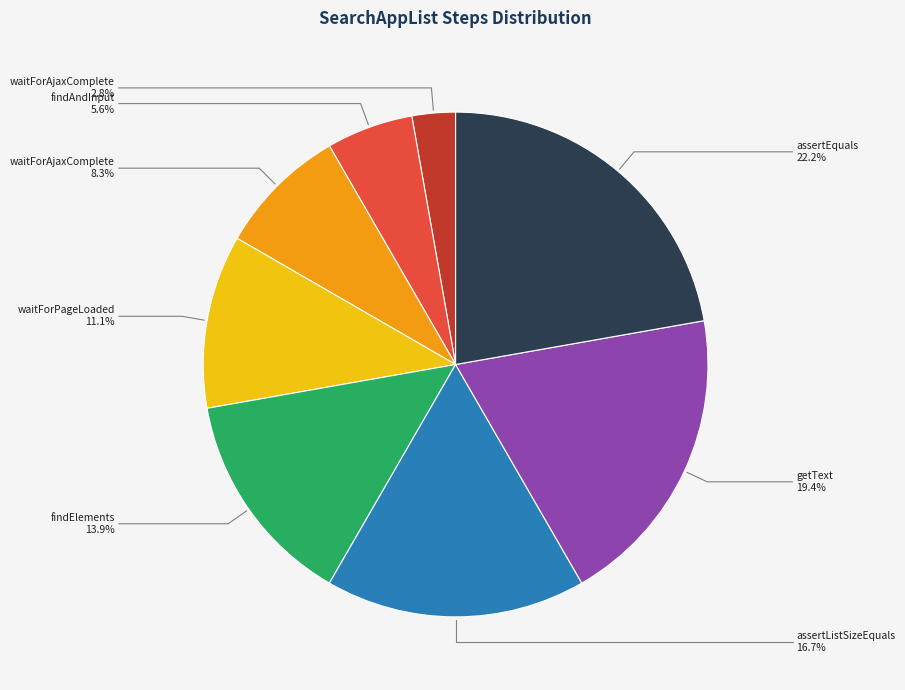

Rank the categories by value from highest to lowest.

assertEquals, getText, assertListSizeEquals, findElements, waitForPageLoaded, waitForAjaxComplete, findAndInput, waitForAjaxComplete